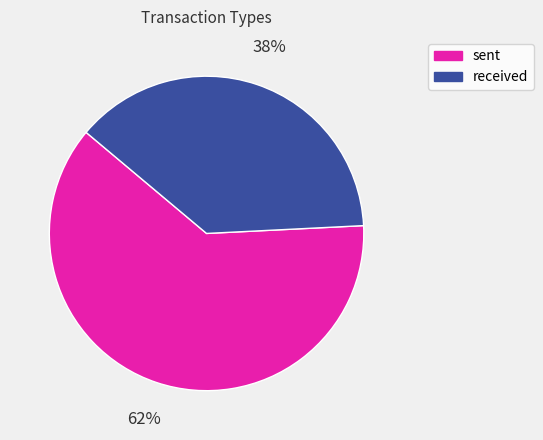

The sent slice represents 76% of the pie. True or false?

False